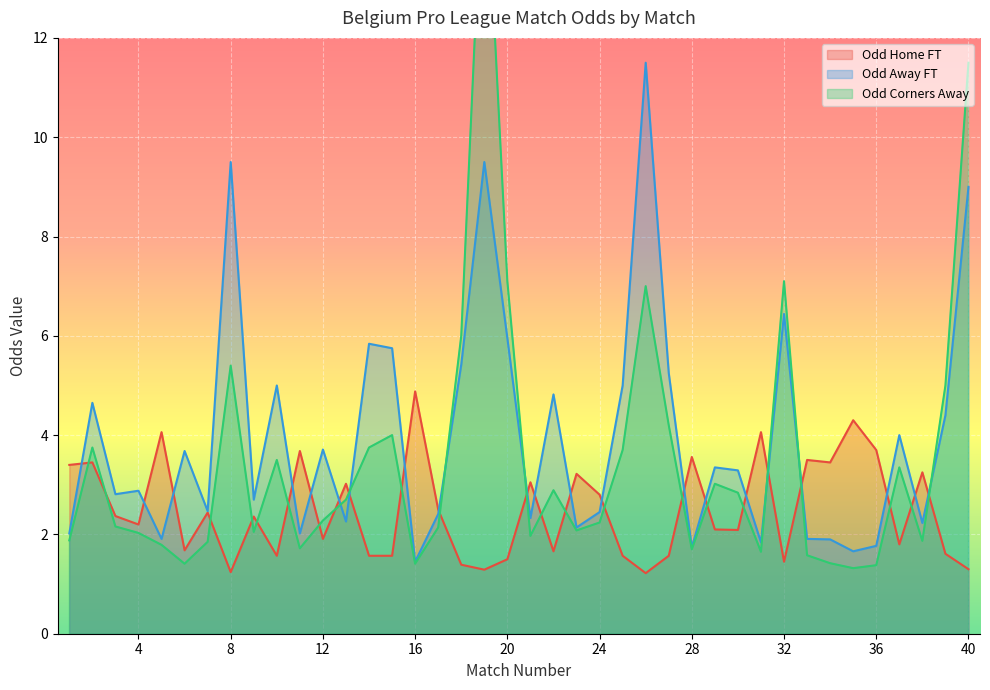

Reading right to left, what are all the values shown in this chart?

Odd_H_FT: 40=1.3	39=1.6	38=3.2	37=1.8	36=3.7	35=4.3	34=3.5	33=3.5	32=1.4	31=4.1	30=2.1	29=2.1	28=3.6	27=1.6	26=1.2	25=1.6	24=2.8	23=3.2	22=1.7	21=3.0	20=1.5	19=1.3	18=1.4	17=2.5	16=4.9	15=1.6	14=1.6	13=3.0	12=1.9	11=3.7	10=1.6	9=2.4	8=1.2	7=2.4	6=1.7	5=4.1	4=2.2	3=2.4	2=3.5	1=3.4
Odd_A_FT: 40=9.0	39=4.4	38=2.2	37=4.0	36=1.8	35=1.7	34=1.9	33=1.9	32=6.4	31=1.8	30=3.3	29=3.4	28=1.7	27=5.2	26=11.5	25=5.0	24=2.5	23=2.1	22=4.8	21=2.3	20=6.0	19=9.5	18=5.4	17=2.4	16=1.4	15=5.8	14=5.8	13=2.3	12=3.7	11=2.0	10=5.0	9=2.7	8=9.5	7=2.5	6=3.7	5=1.9	4=2.9	3=2.8	2=4.7	1=2.0
Odd_Corners_A: 40=11.5	39=5.0	38=1.9	37=3.4	36=1.4	35=1.3	34=1.4	33=1.6	32=7.1	31=1.6	30=2.8	29=3.0	28=1.7	27=4.2	26=7.0	25=3.7	24=2.2	23=2.1	22=2.9	21=2.0	20=7.1	19=16.2	18=6.0	17=2.1	16=1.4	15=4.0	14=3.8	13=2.7	12=2.3	11=1.7	10=3.5	9=2.0	8=5.4	7=1.9	6=1.4	5=1.8	4=2.0	3=2.2	2=3.8	1=1.9